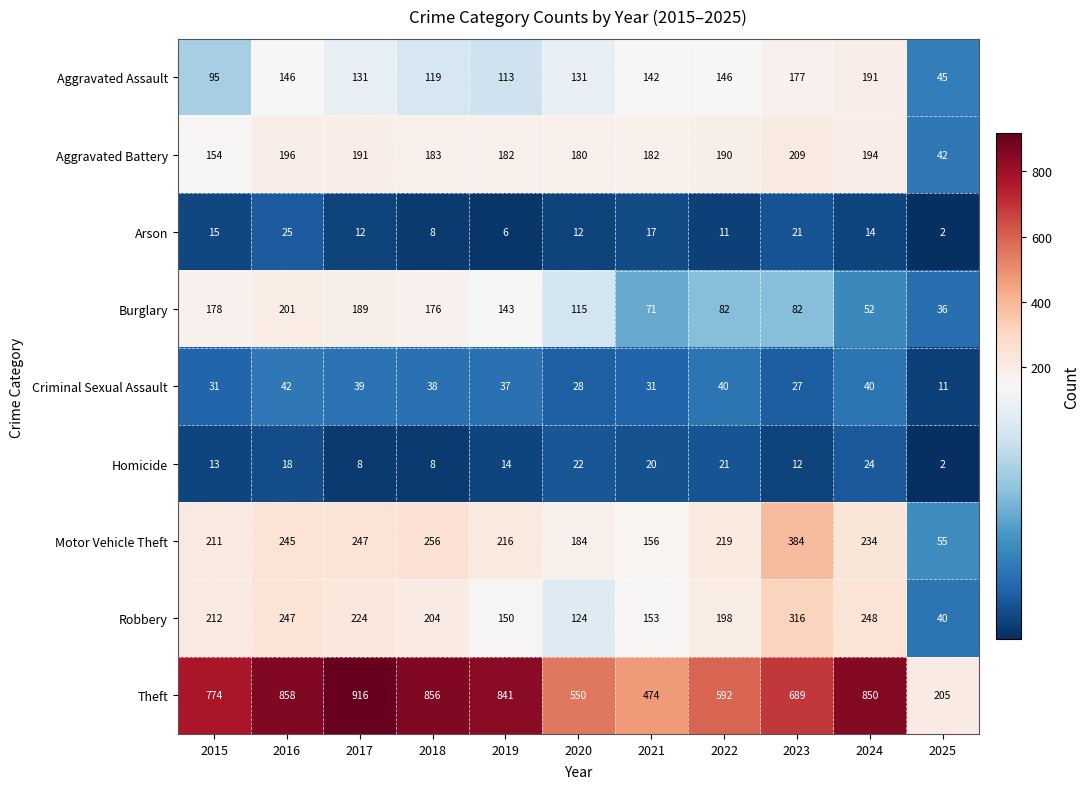

At which label does Homicide reach its minimum?

2025